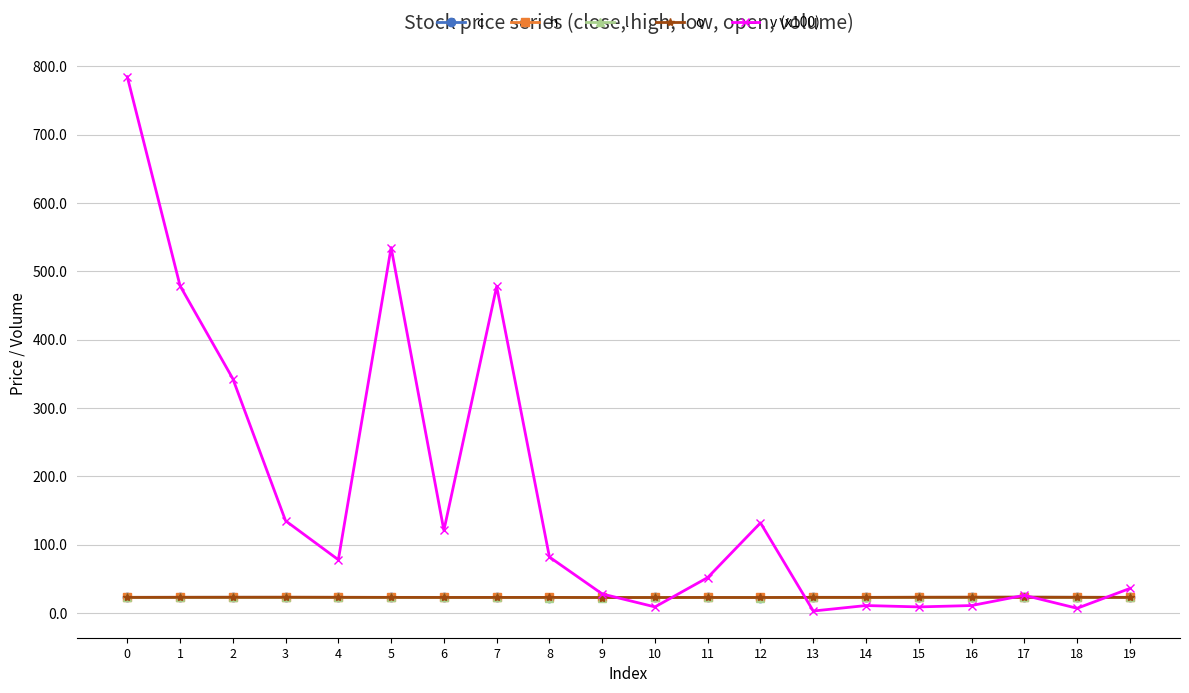

Which series changed the most between 6 and 17?

v (x100)